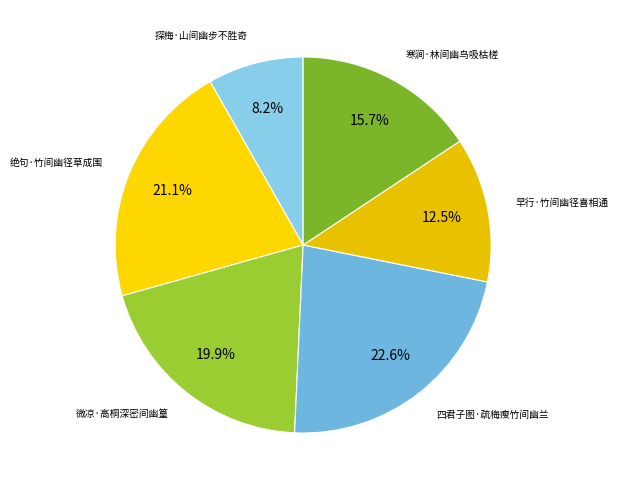

Combined, do 绝句·竹间幽径草成围 and 微凉·高桐深密间幽篁 account for over 50%?

No